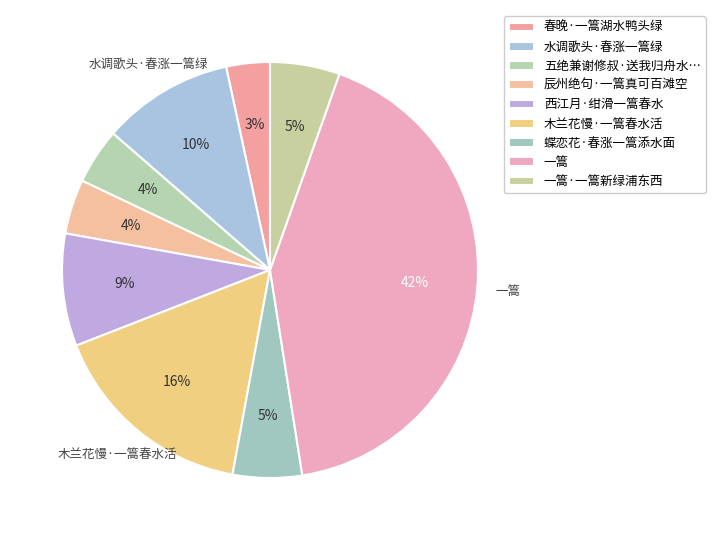

Is there a majority slice in this chart?

No